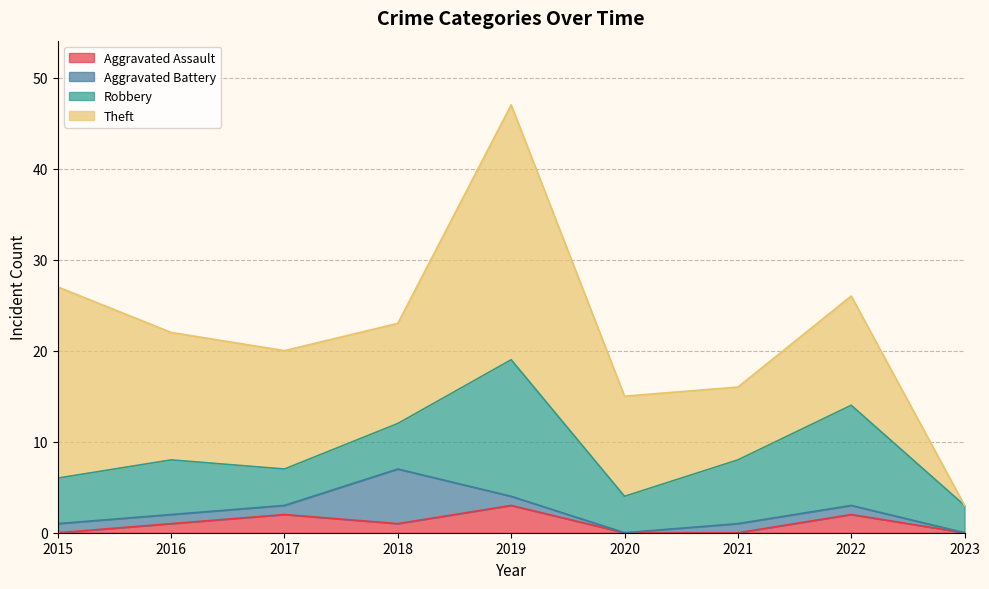

How many lines are shown in the chart?

4